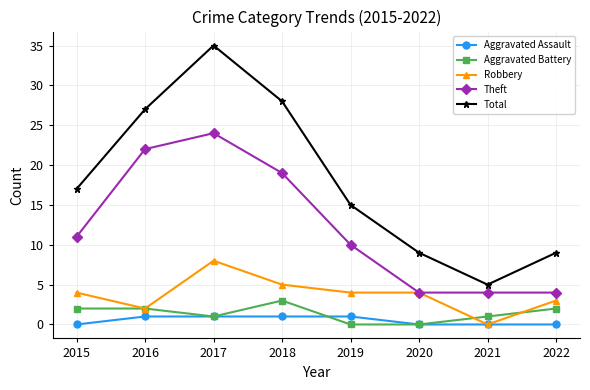

What are all the series names shown in the legend?

Aggravated Assault, Aggravated Battery, Robbery, Theft, Total